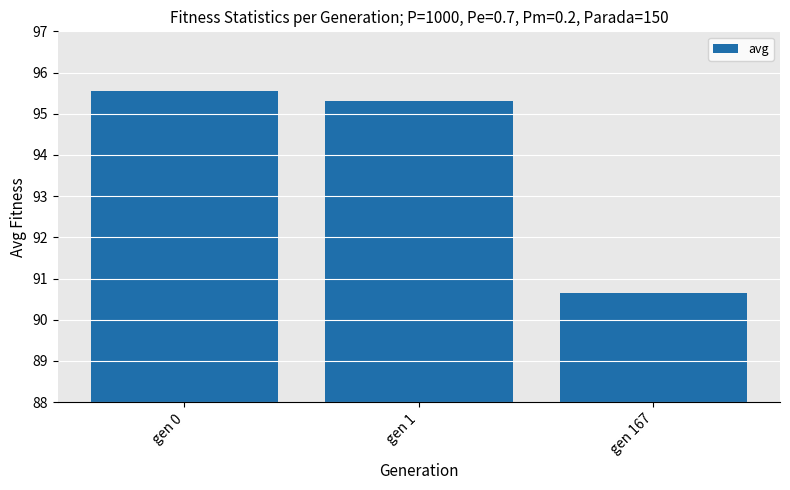

List the labels in order of value, smallest first.

gen 167, gen 1, gen 0